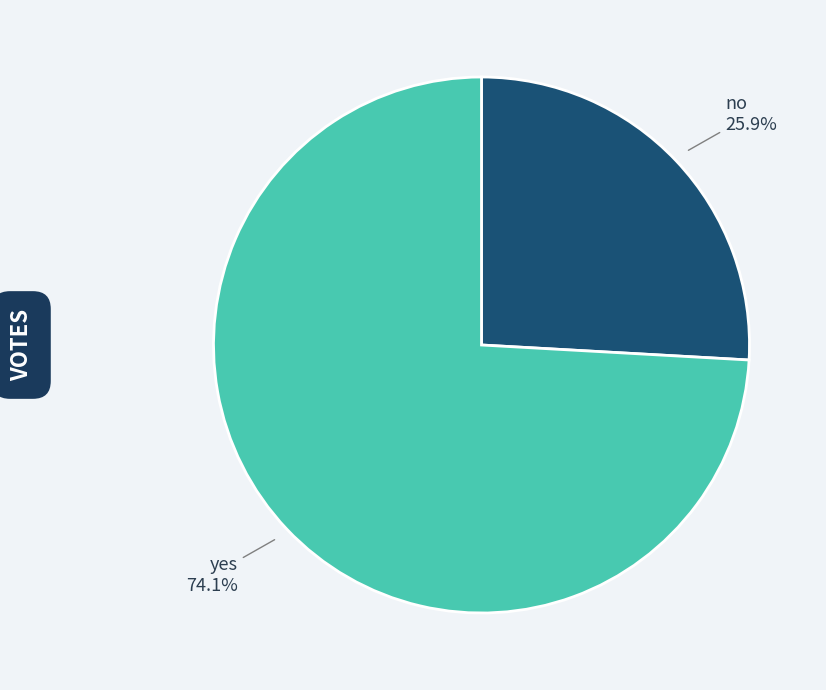

True or false: no accounts for 26% of the total.

True